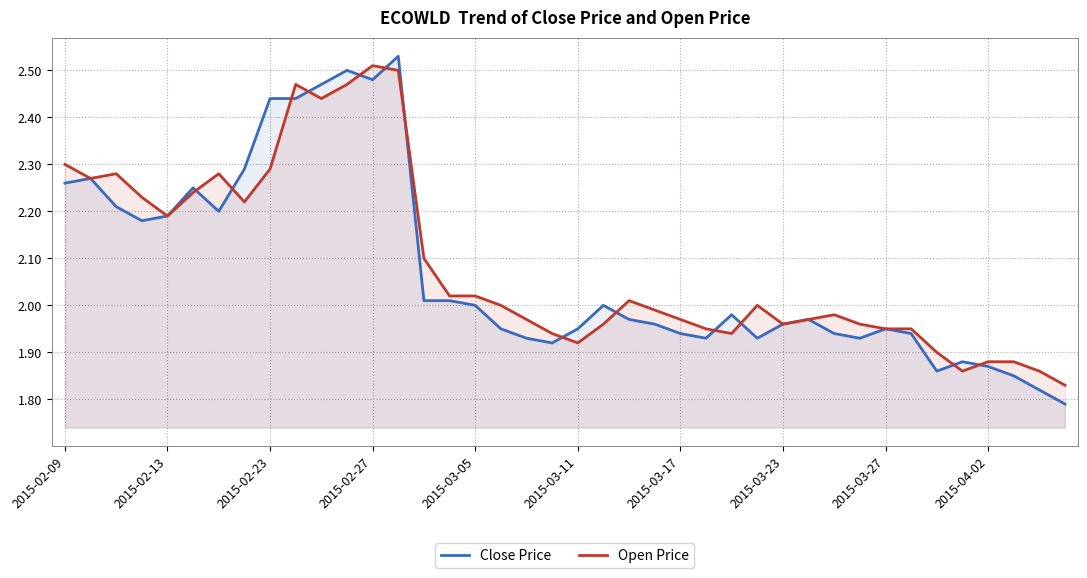

What is the maximum value shown in the chart?

2.5